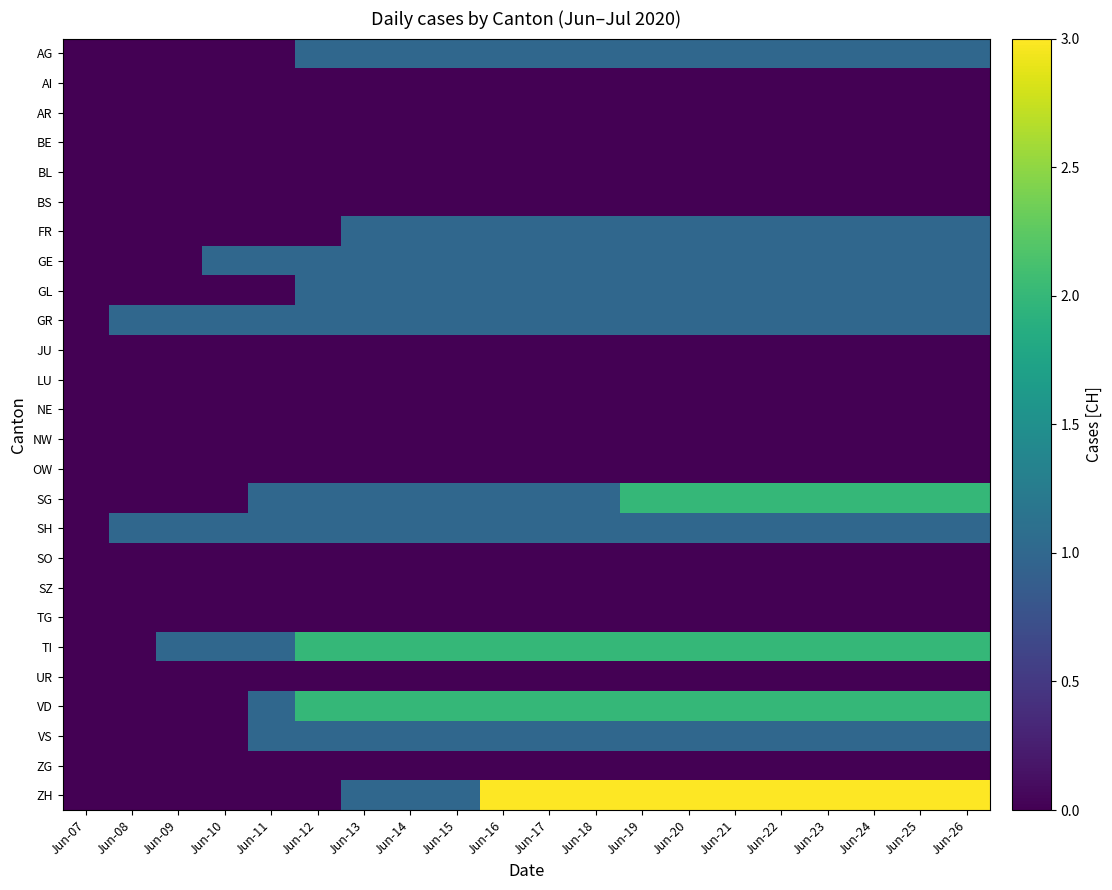

How many data points does each series have?

20